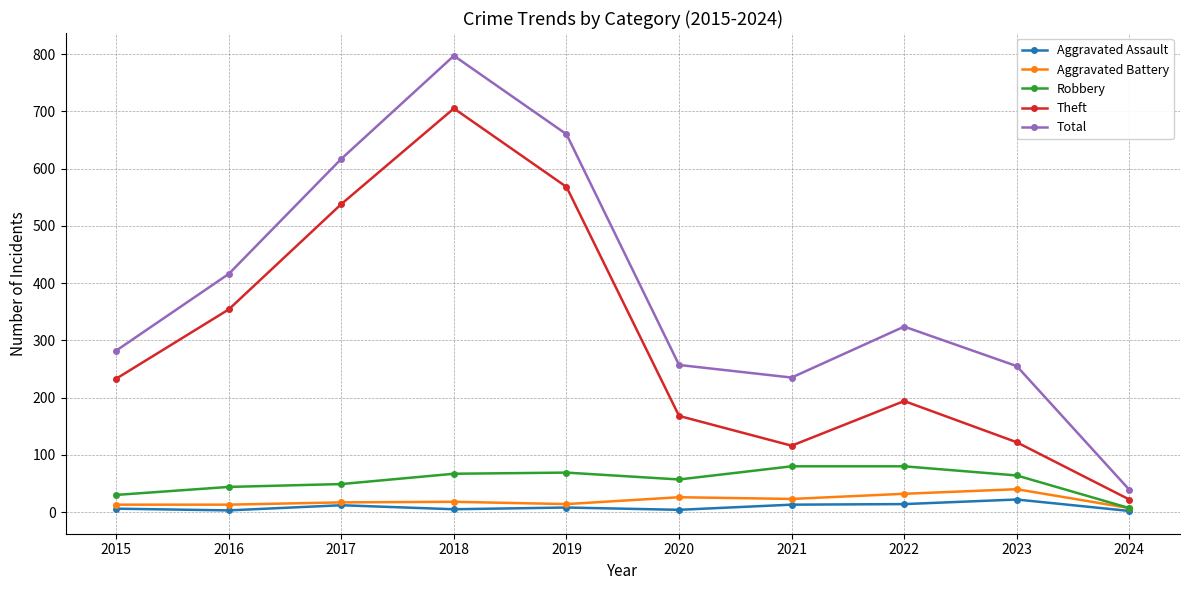

Is this an area chart (filled region under the line)?

No